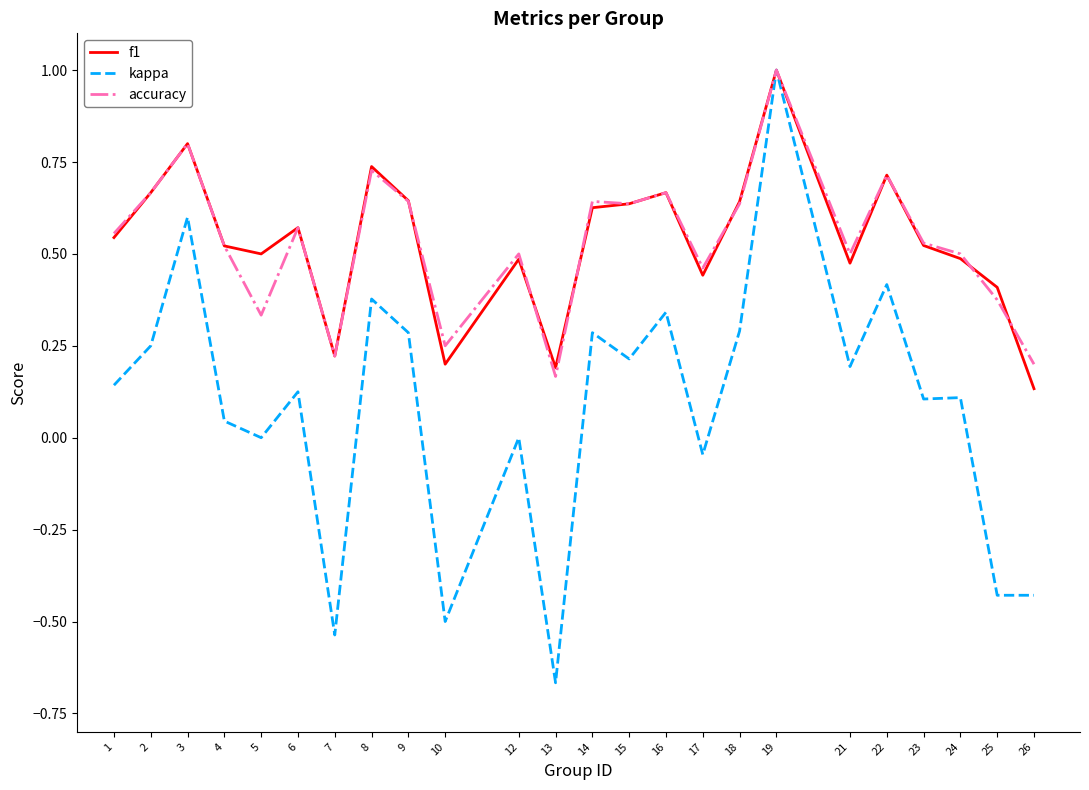

At how many categories does at least one series exceed 0?

24